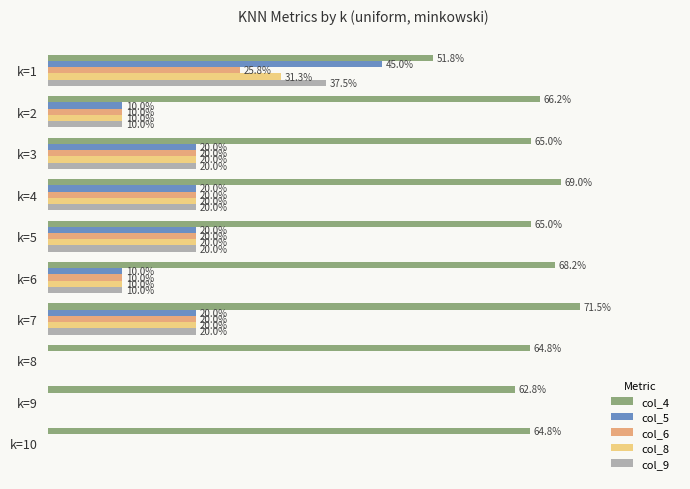

What are all the series names shown in the legend?

col_4, col_5, col_6, col_8, col_9